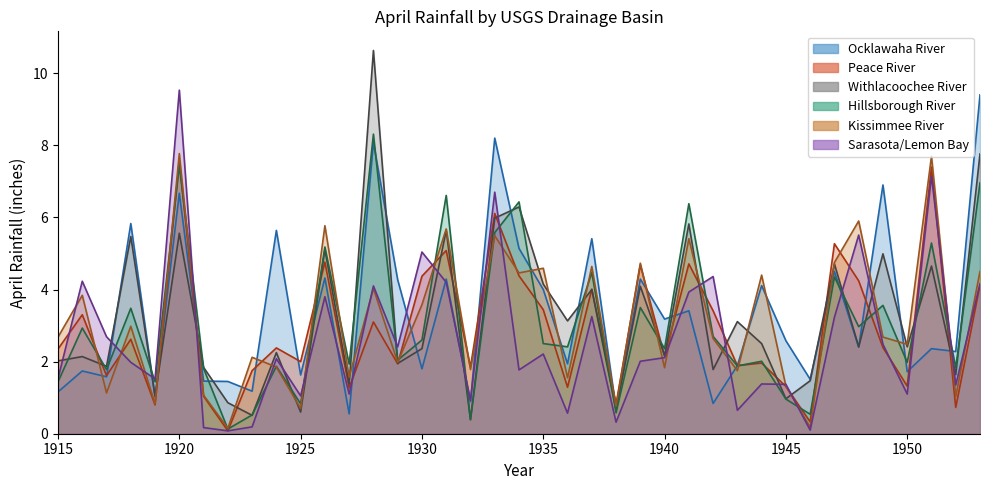

What are all the series names shown in the legend?

Ocklawaha River, Peace River, Withlacoochee River, Hillsborough River, Kissimmee River, Sarasota/Lemon Bay